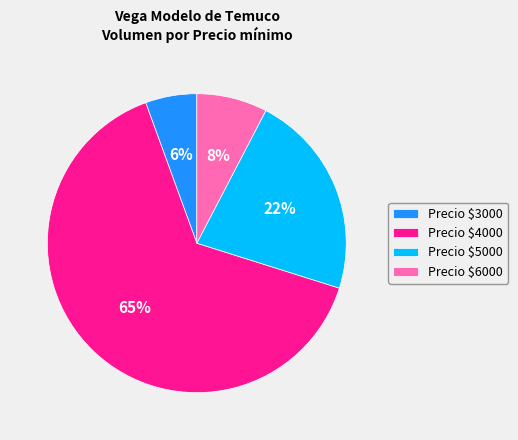

Count the number of slices in the pie.

4